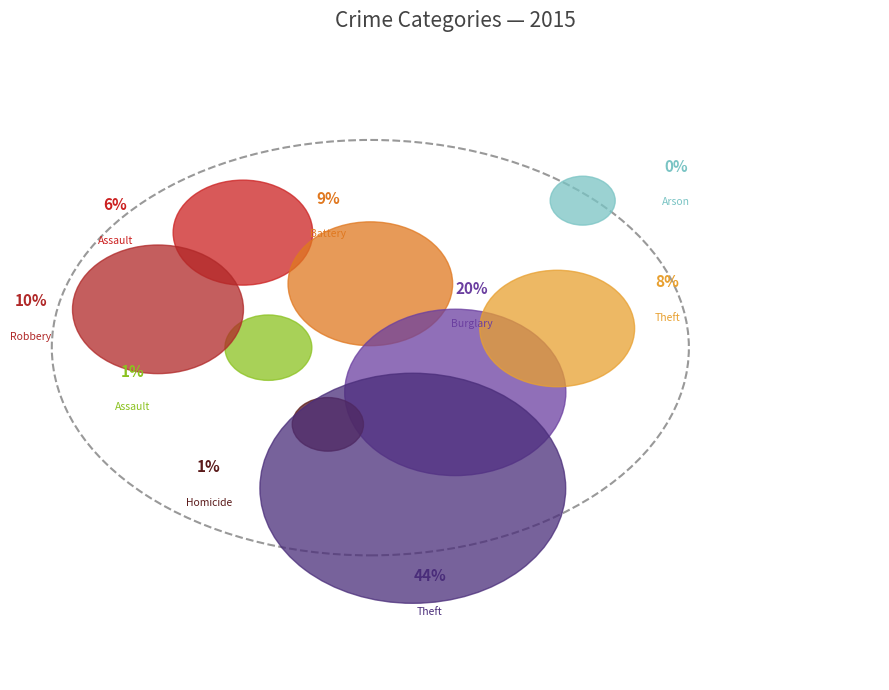

What percentage is the Theft slice, to the nearest percent?

44%